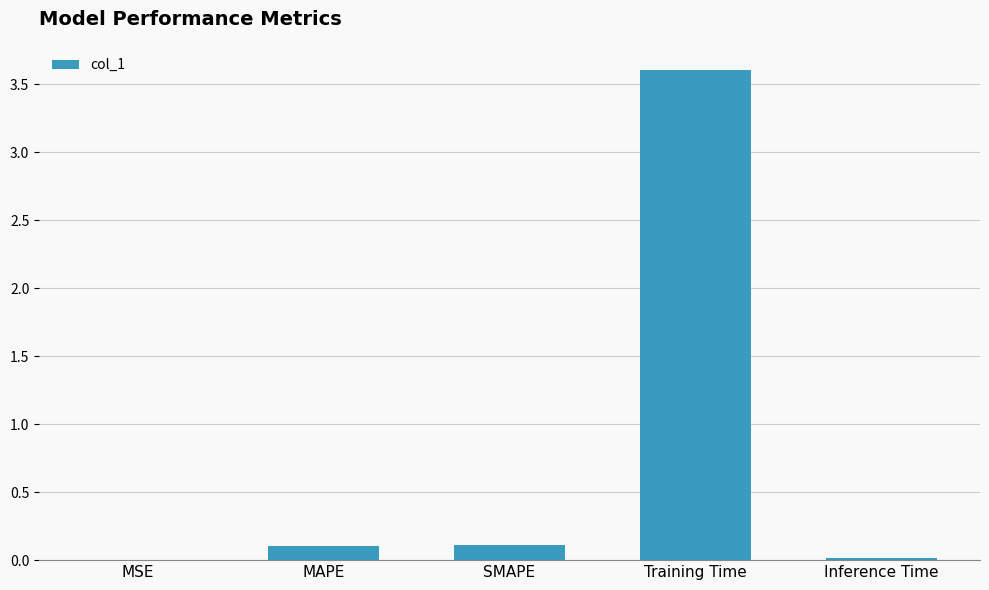

At which category does the chart reach its peak across all series?

Training Time